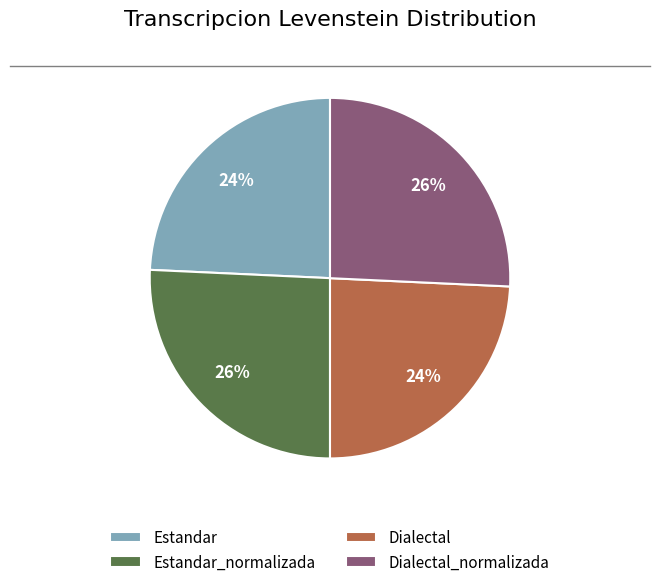

Combined, do Dialectal_normalizada and Estandar_normalizada account for over 50%?

Yes